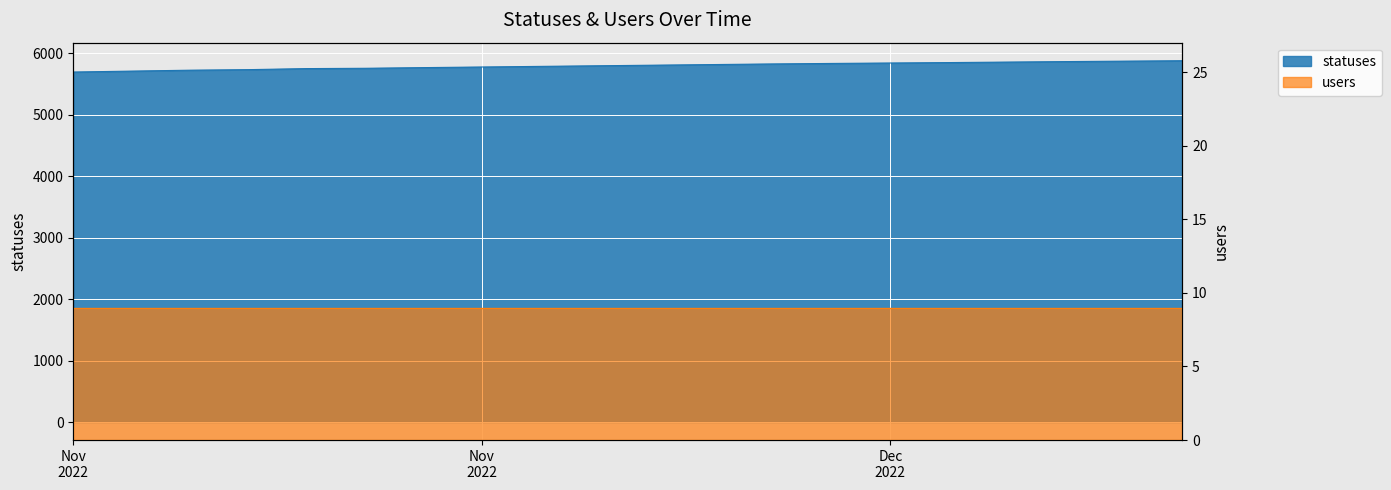

What is the approximate value at Dec 2022, to the nearest 5?

5845